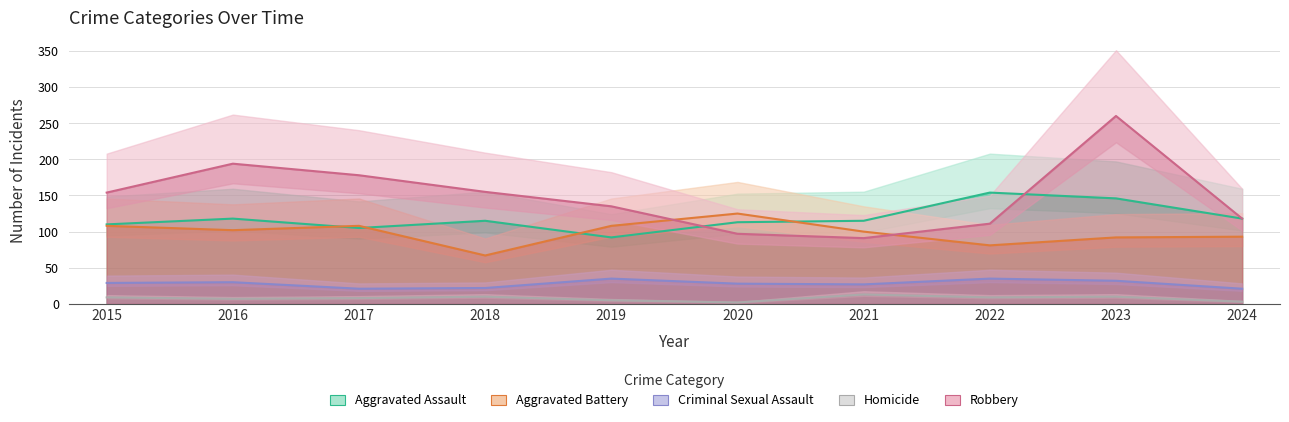

Which series changed the most between 2021 and 2024?

Robbery